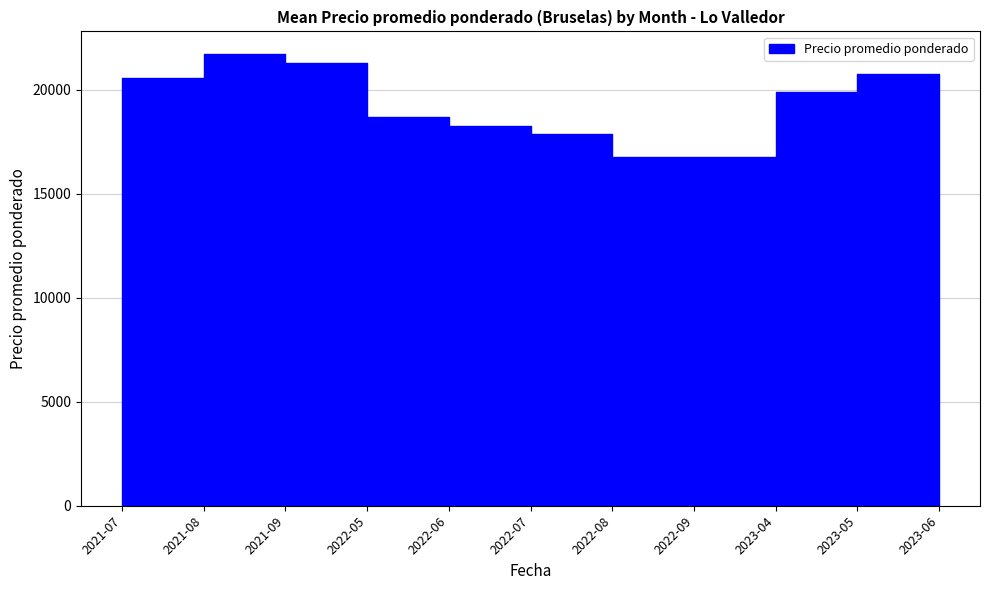

What is the sum of the values at 2023-06 and 2022-08?

34252